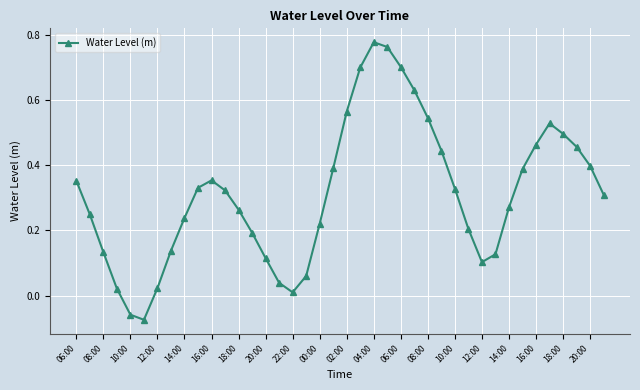

What is the sum of all values?

12.5